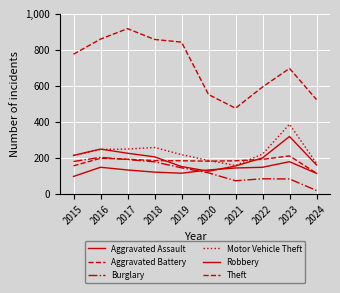

True or false: Motor Vehicle Theft and Burglary cross at least once.

False